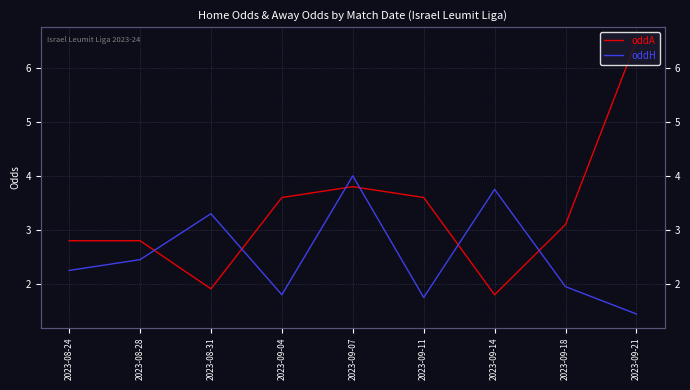

What is the difference between the maximum and second lowest values in the oddH series?

2.2